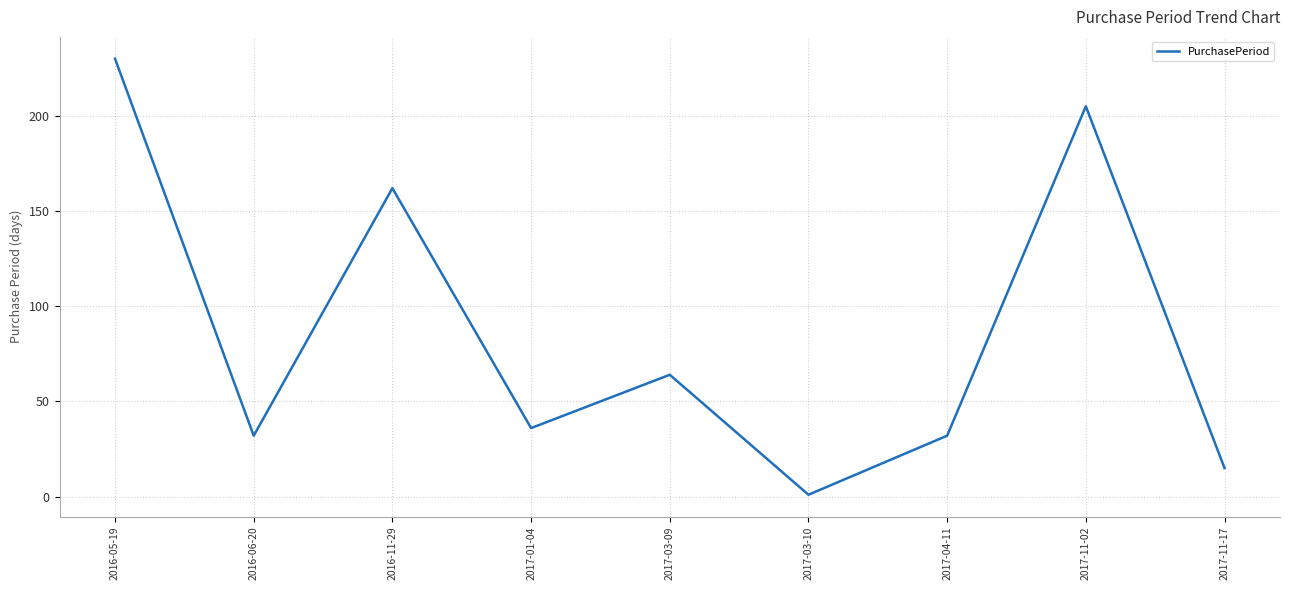

Reading left to right, list all the values displayed in this chart.

230	32	162	36	64	1	32	205	15